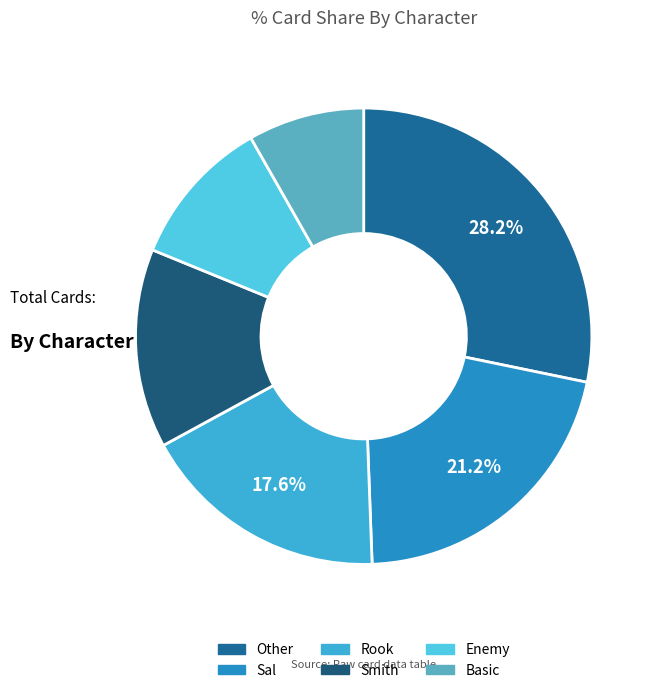

To the nearest percent, what portion does Basic represent?

8%